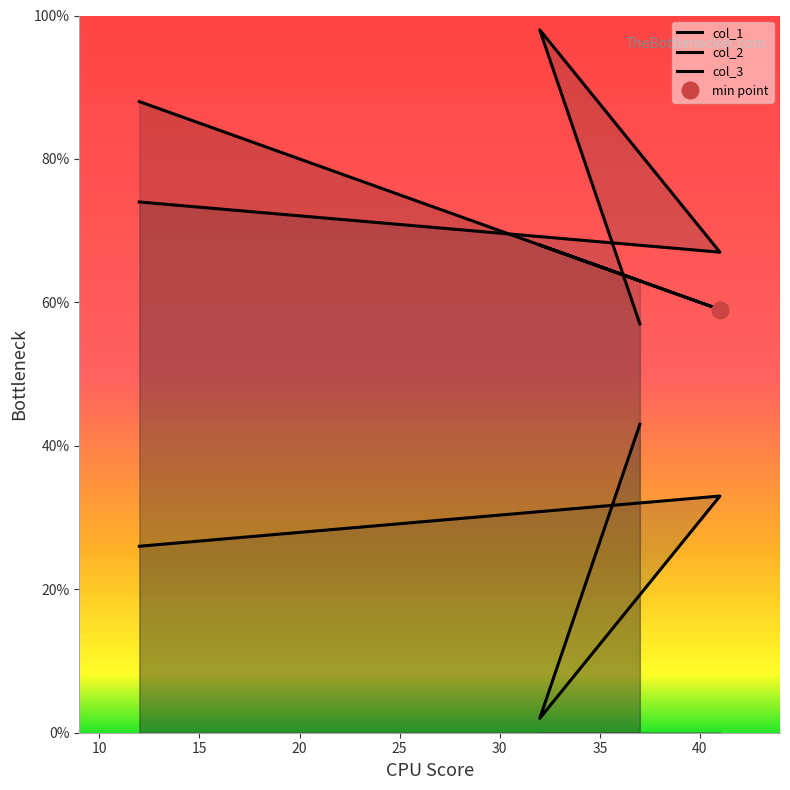

True or false: col_3 and col_2 cross at least once.

False